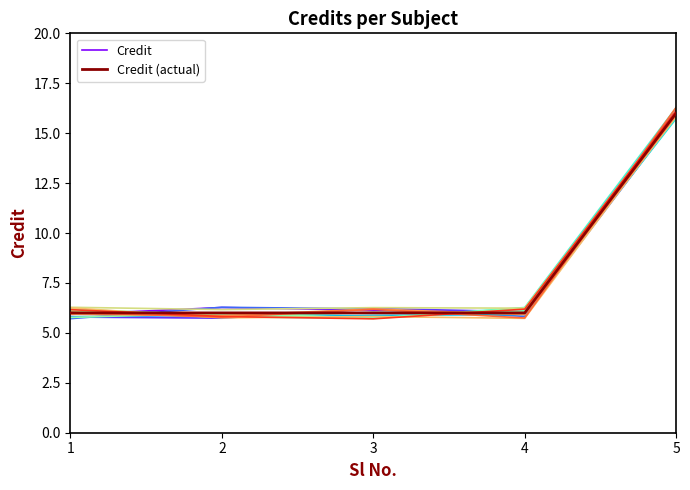

List the series in order of their peak value, lowest first.

Credit, Credit (actual)